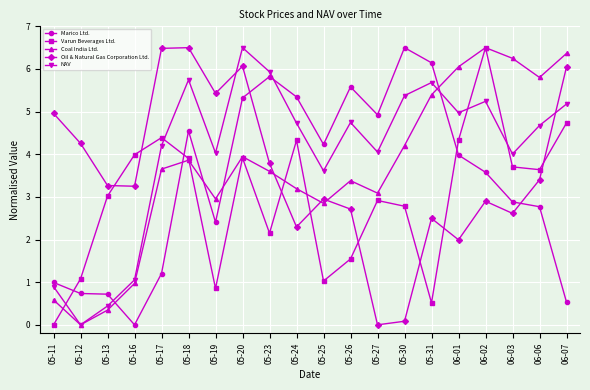

Does the chart display data point markers on the line(s)?

Yes